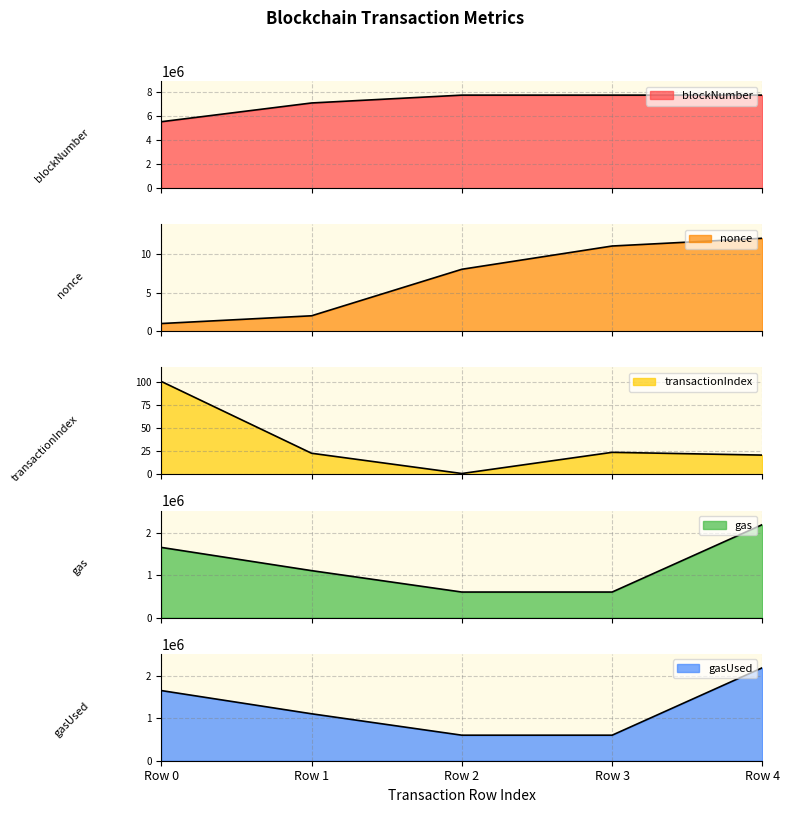

True or false: gas and blockNumber cross at least once.

False